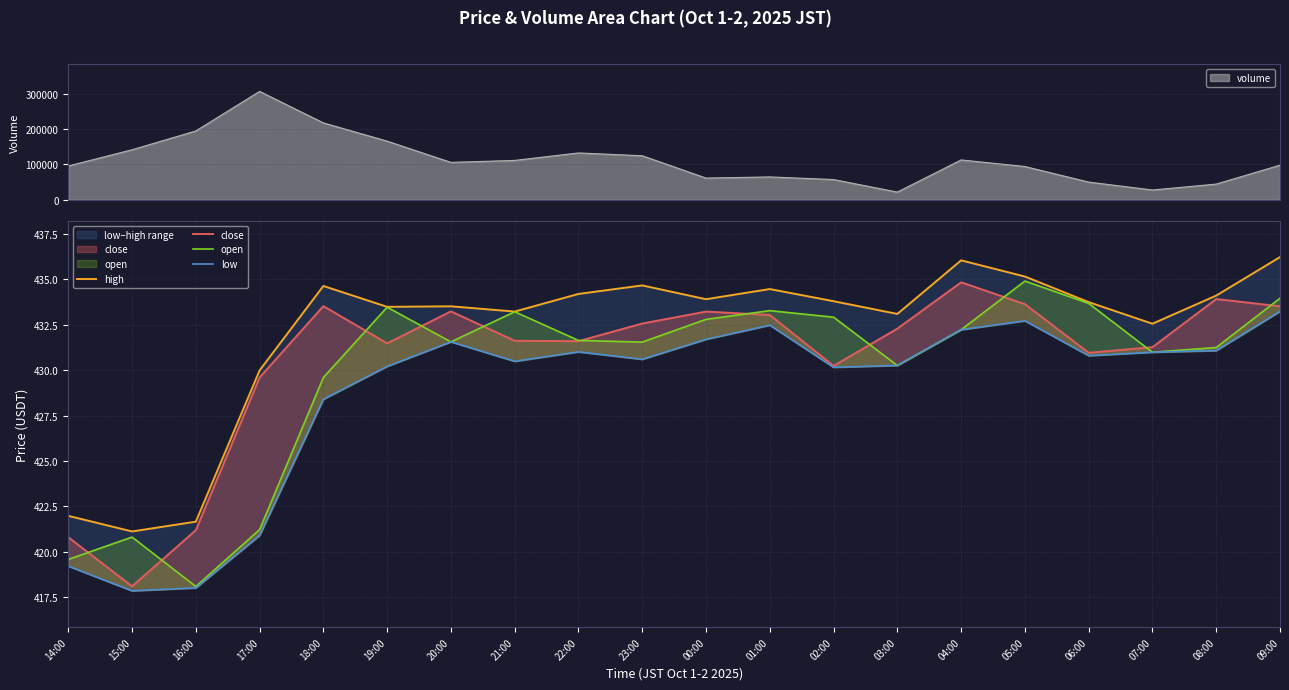

What is the label of the 7th point from the right?

03:00